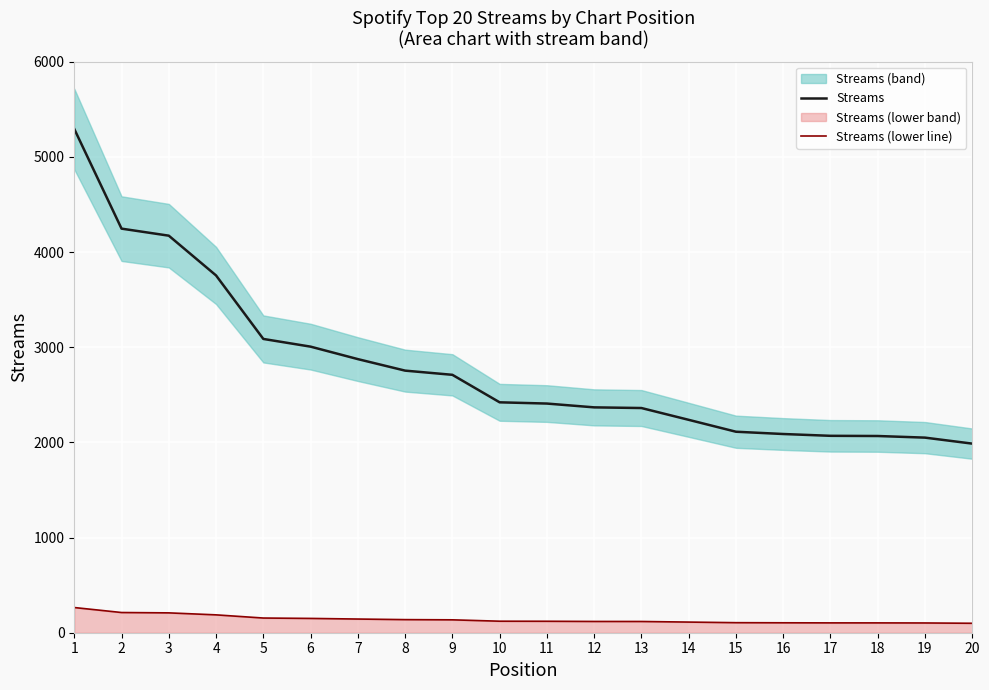

True or false: Streams has more than 1 interior local peaks.

False